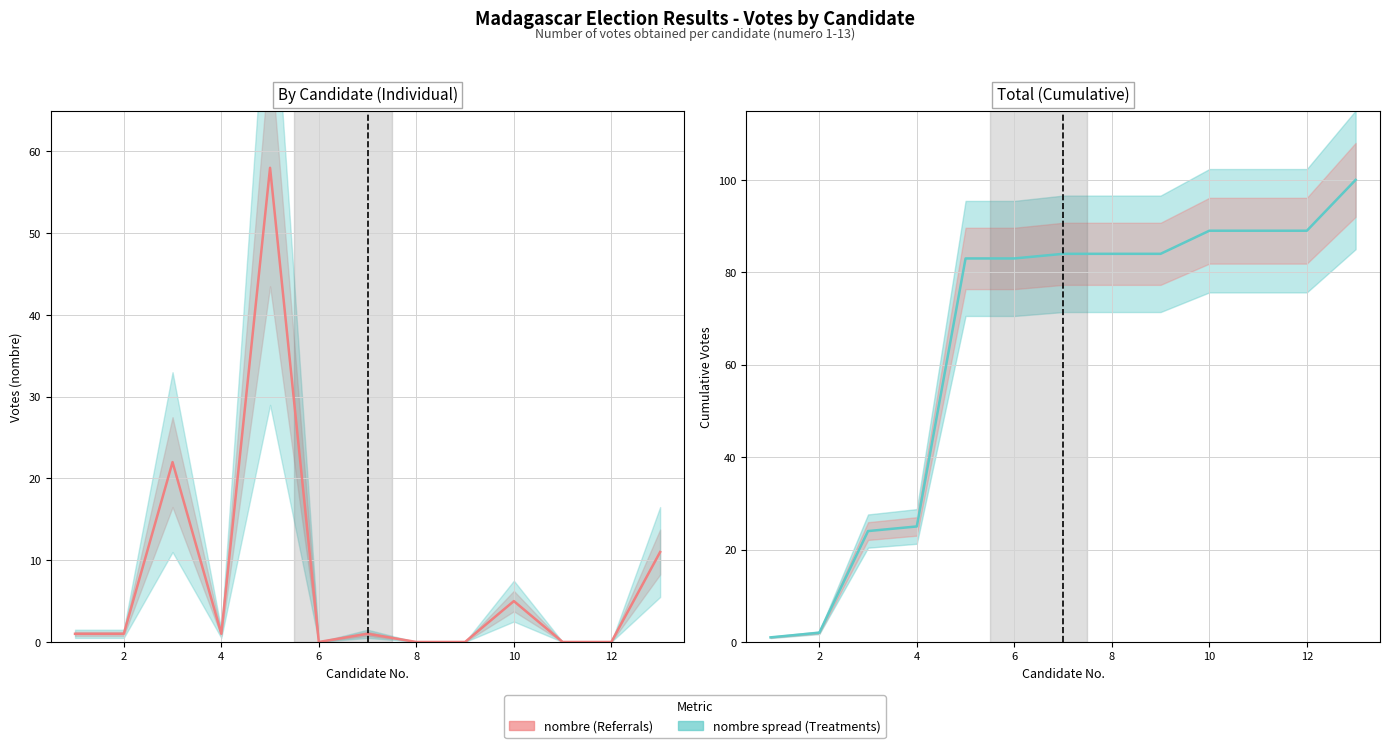

What is the average value of the cumulative nombre series?

64